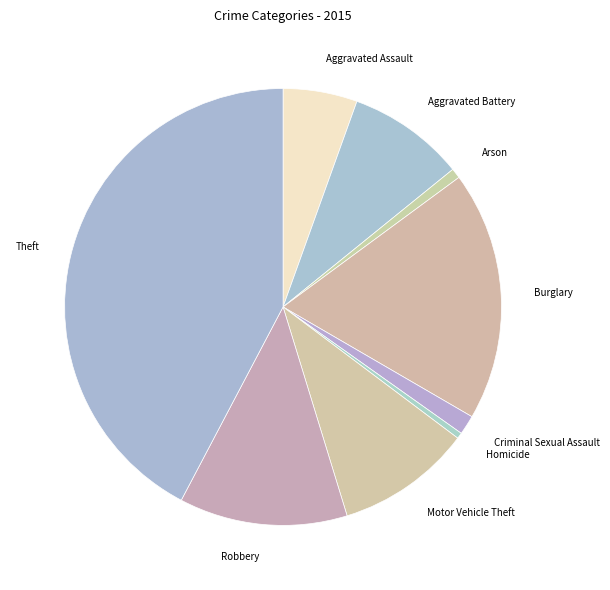

Which slice is the largest?

Theft